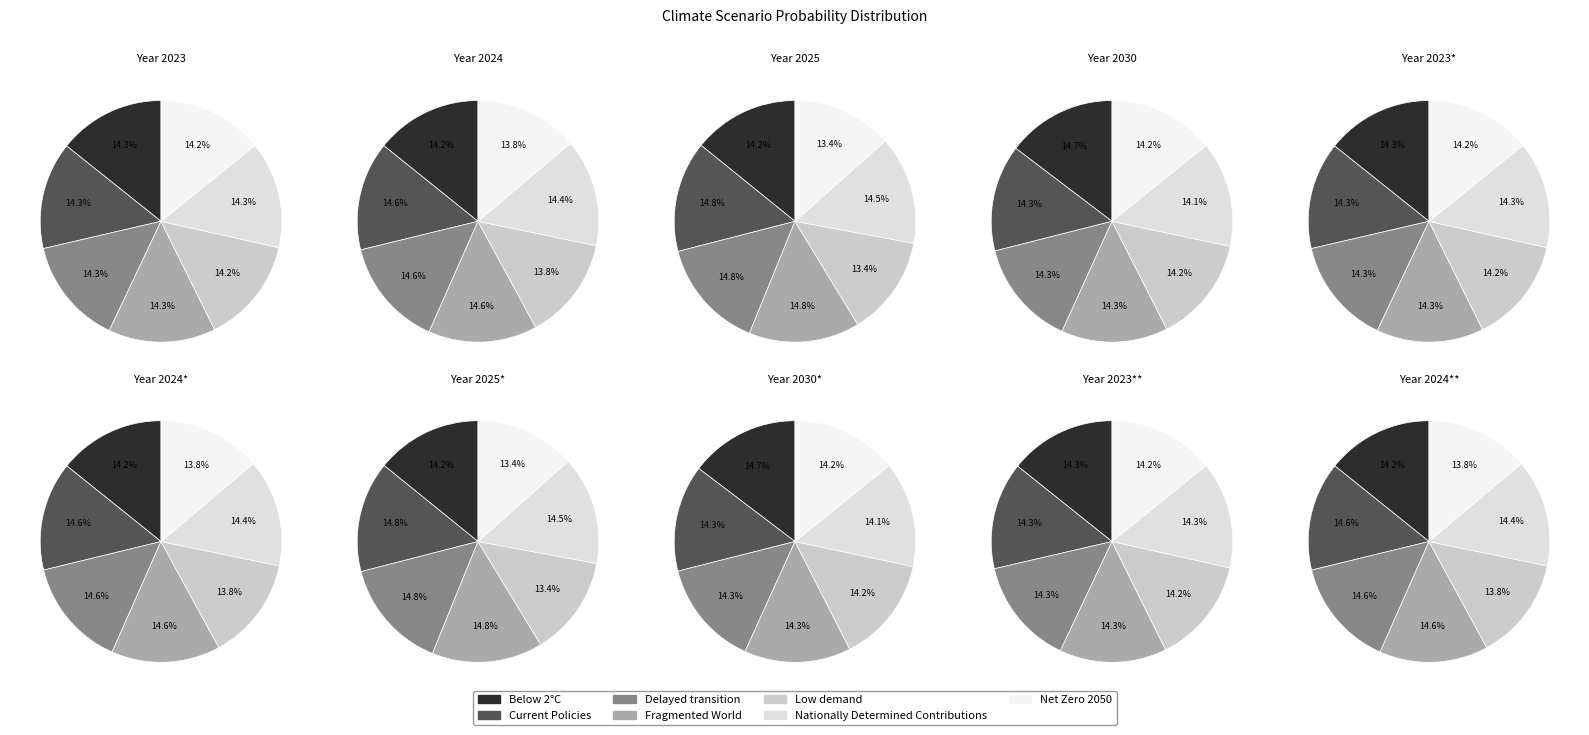

Do values_2023 and values_2025 together represent more than half of the pie?

No